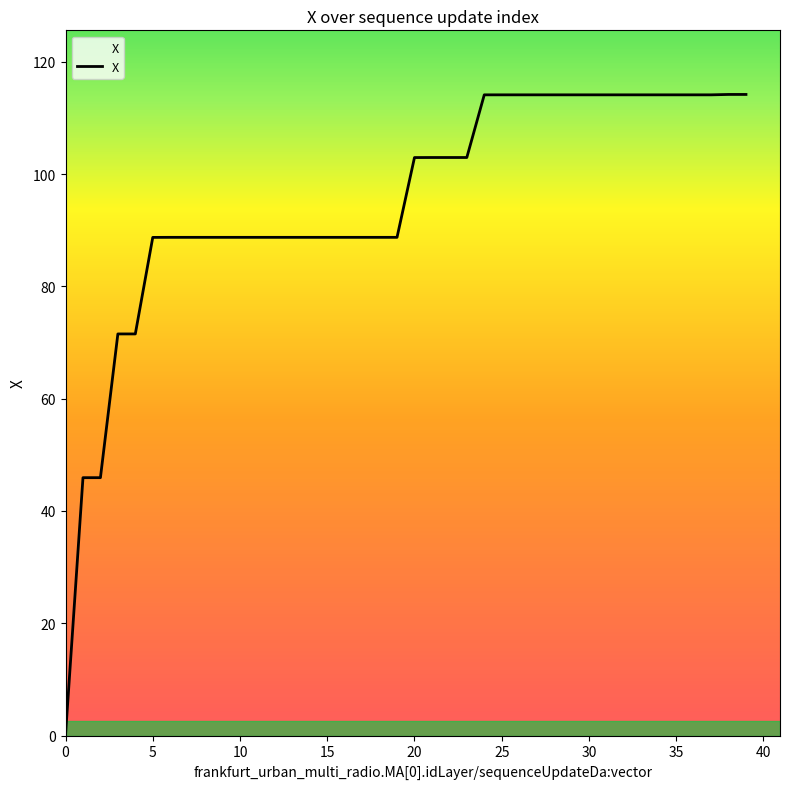

What is the difference between the maximum and minimum values?

114.1